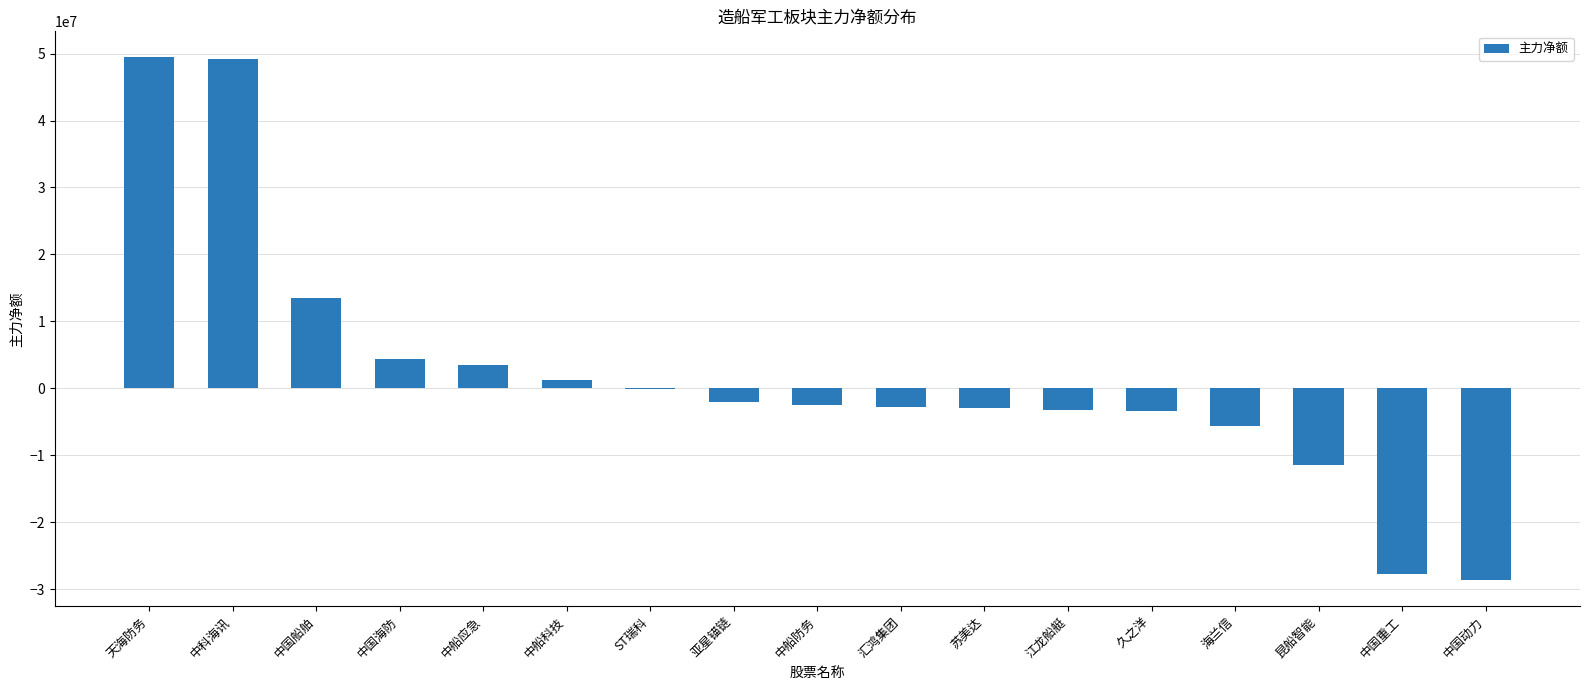

What is the average value?

1812977